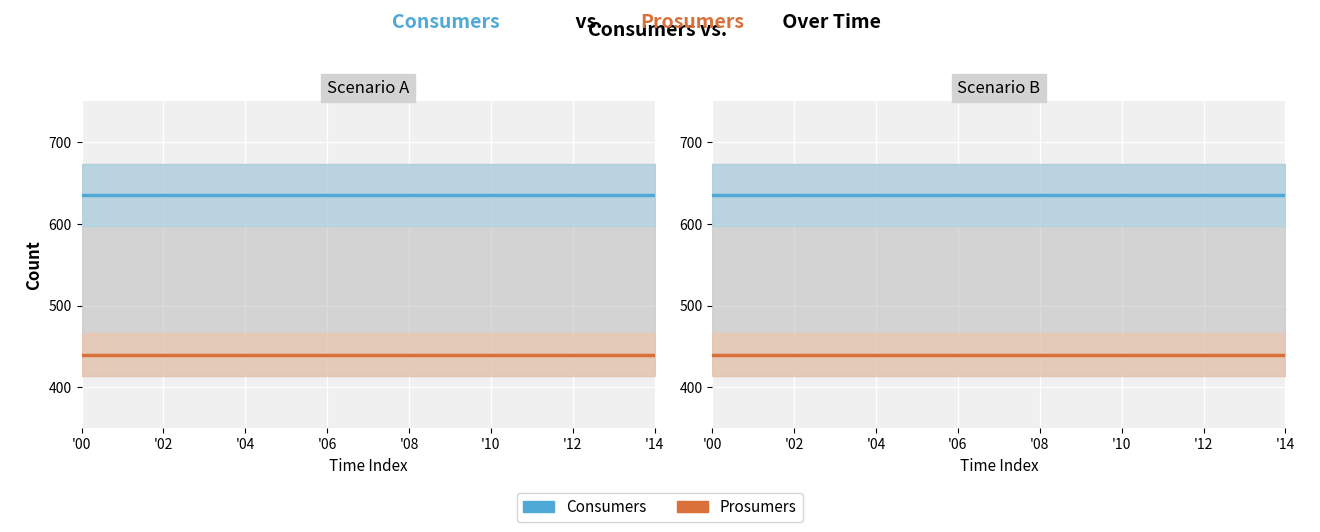

At '08, list the series in order from largest to smallest.

Consumers, Prosumers